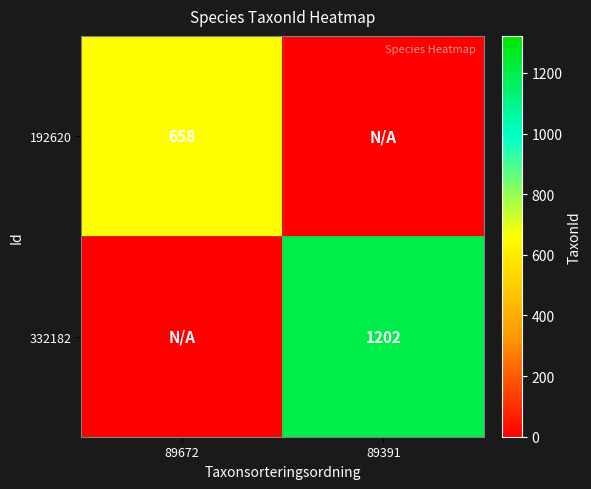

At which category is the sum across all series the highest?

89391